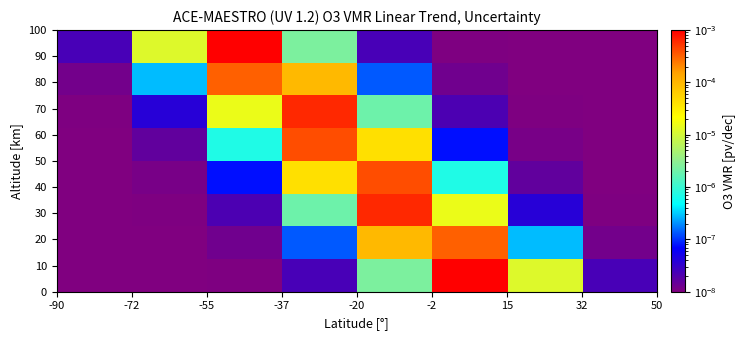

How many categories are shown in the chart?

8